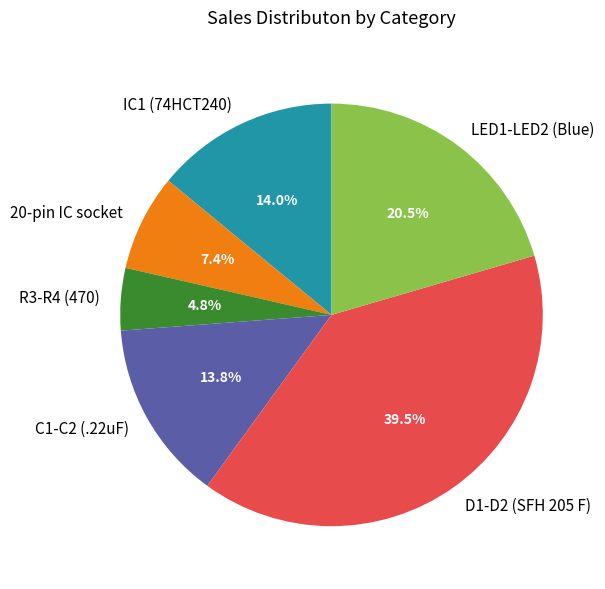

Which category has the smallest portion of the pie?

R3-R4 (470)